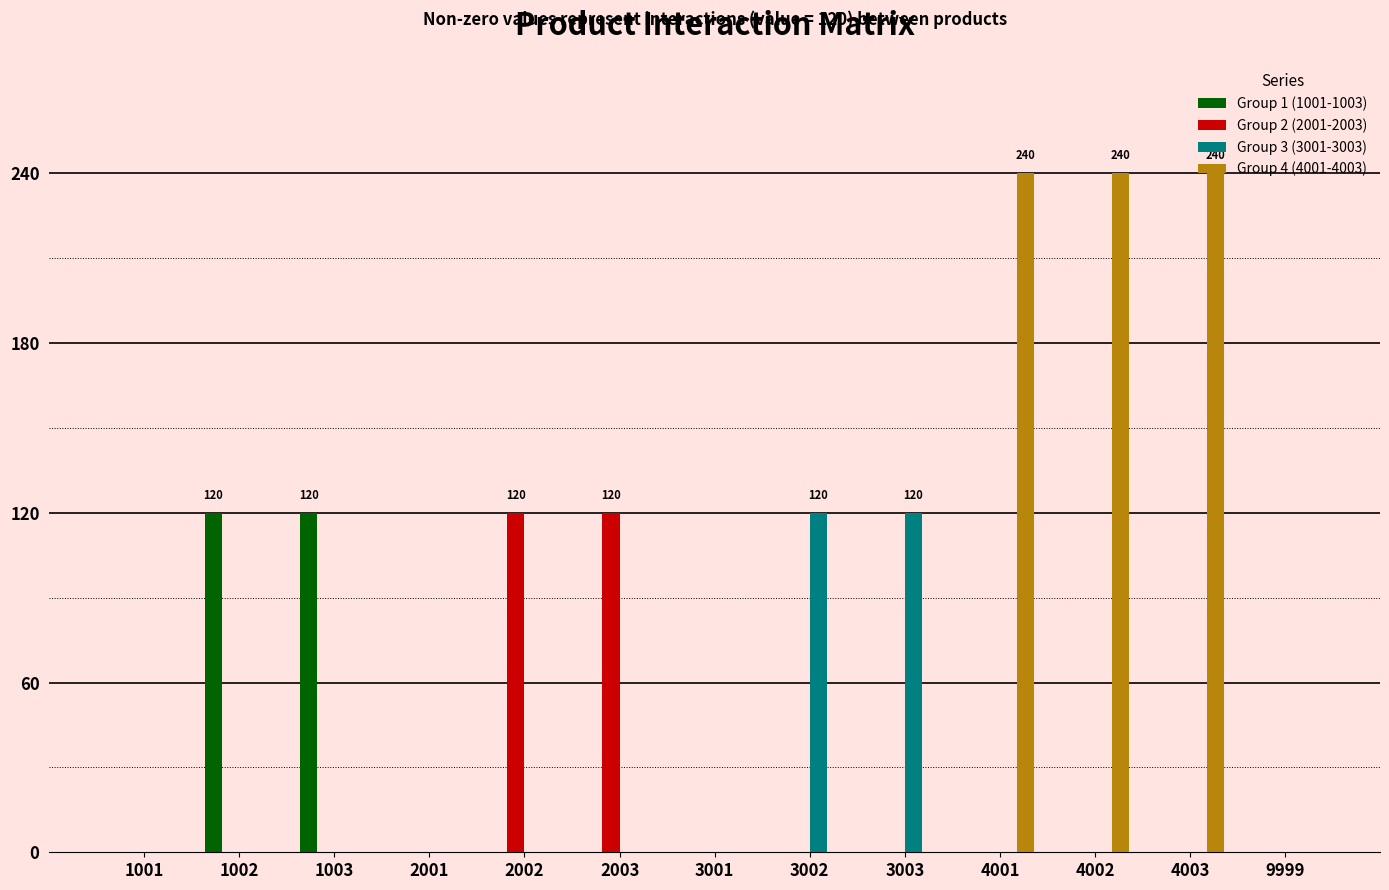

True or false: Group 4 (4001-4003) has a value of -97 at 1001.

False